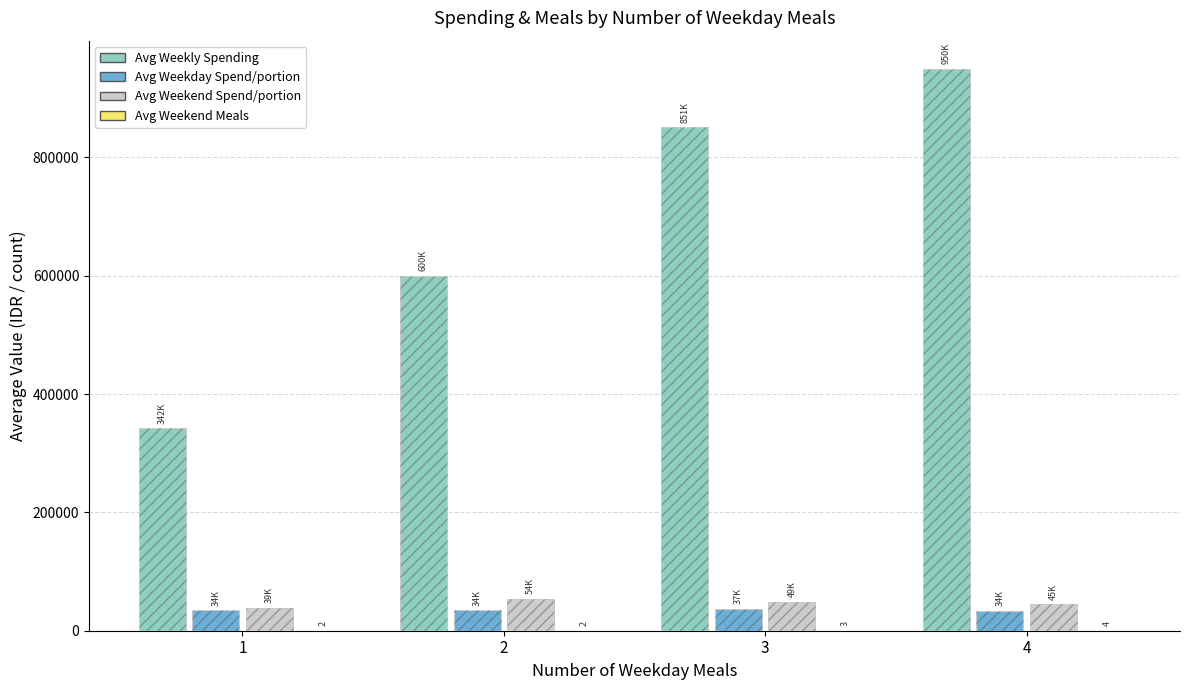

List the labels in order of Avg Weekend Meals value, largest first.

4, 3, 2, 1